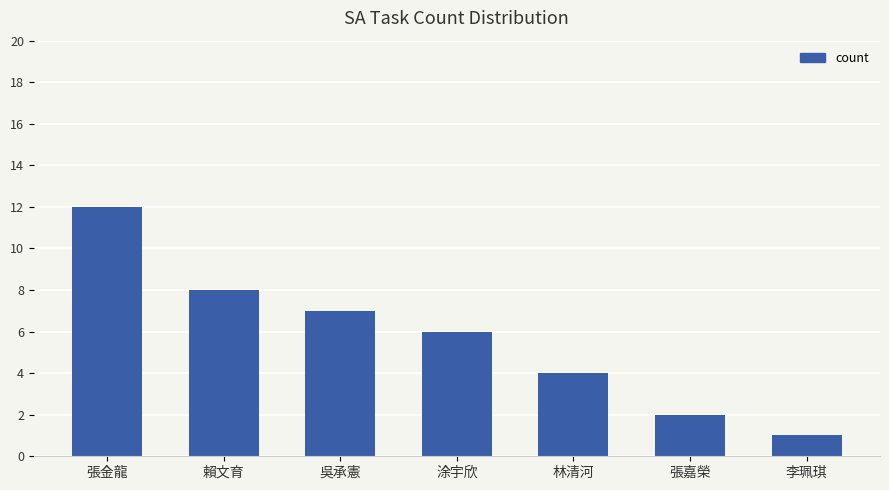

Rank the categories by value from lowest to highest.

李珮琪, 張嘉榮, 林清河, 涂宇欣, 吳承憲, 賴文育, 張金龍